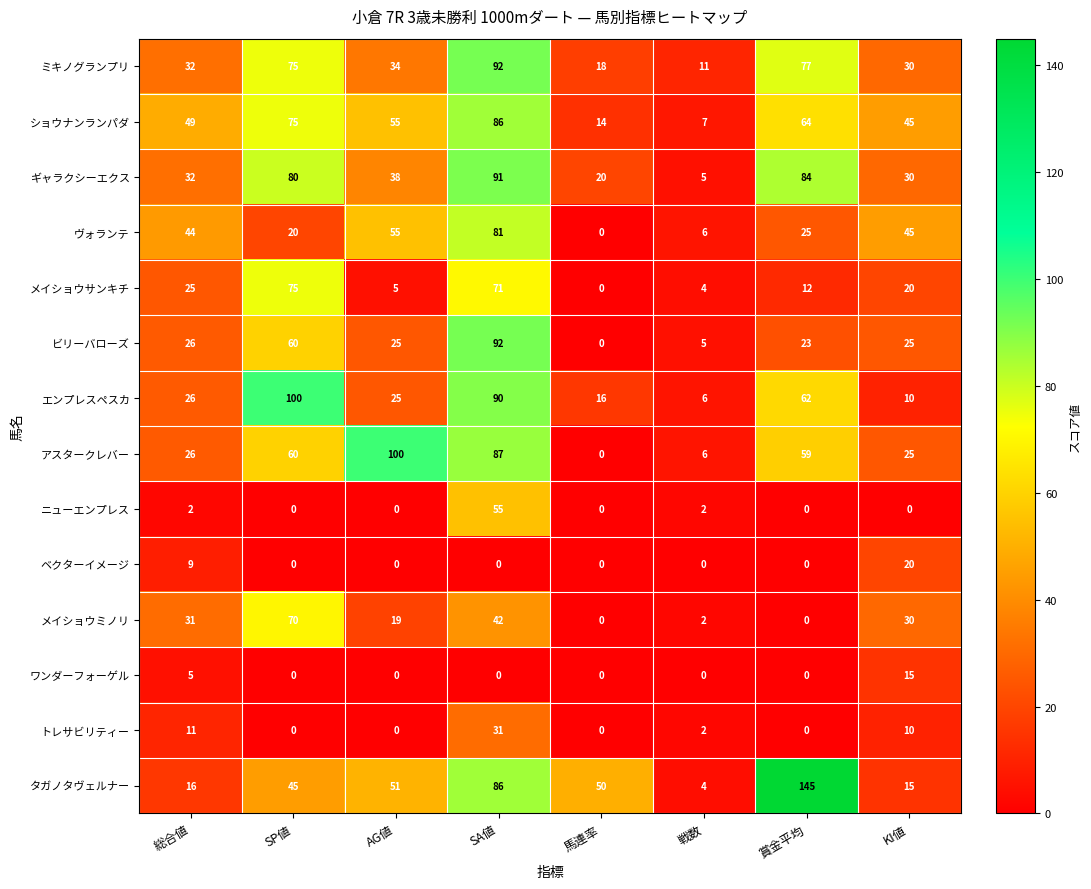

At which category is the sum across all series the highest?

SA値